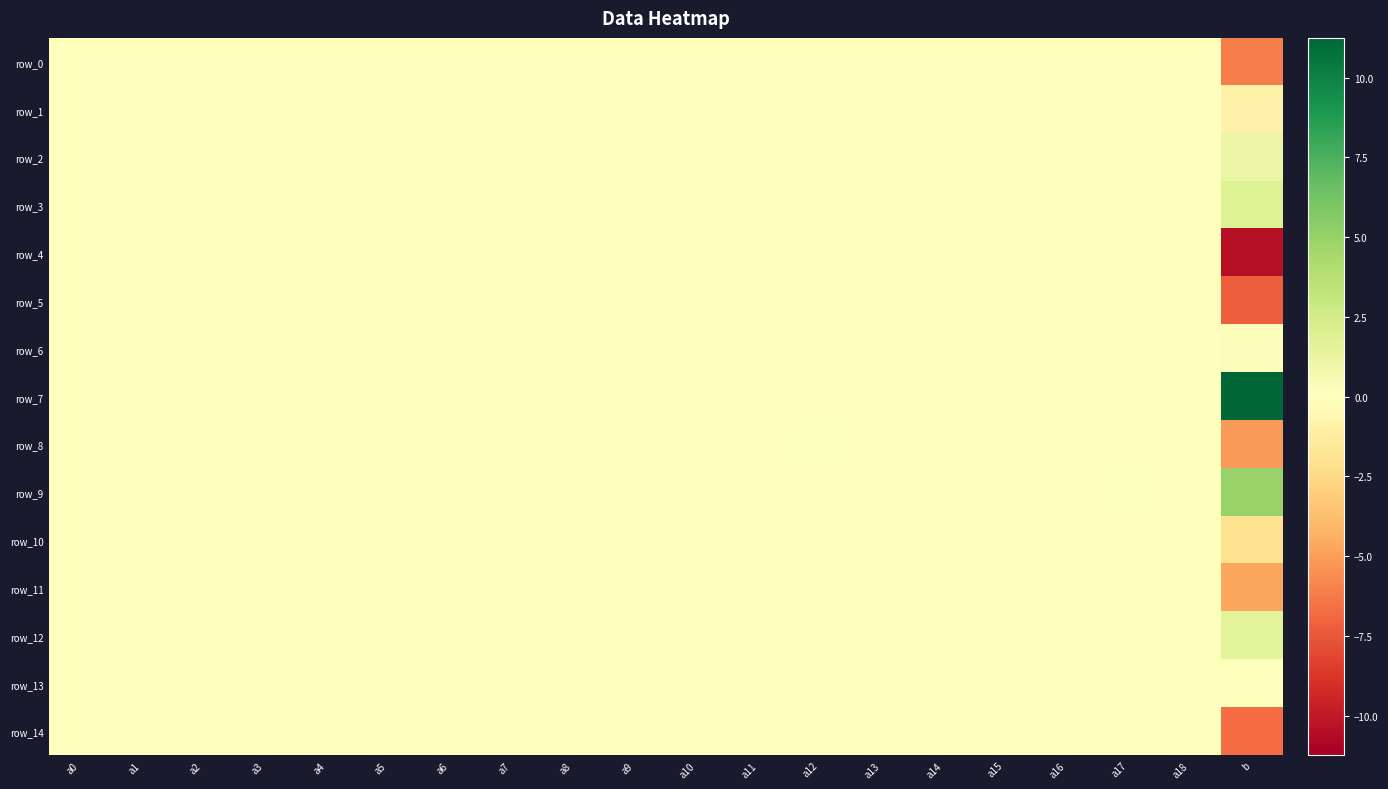

What is the difference between the second highest and minimum values in the row_1 series?

1.0